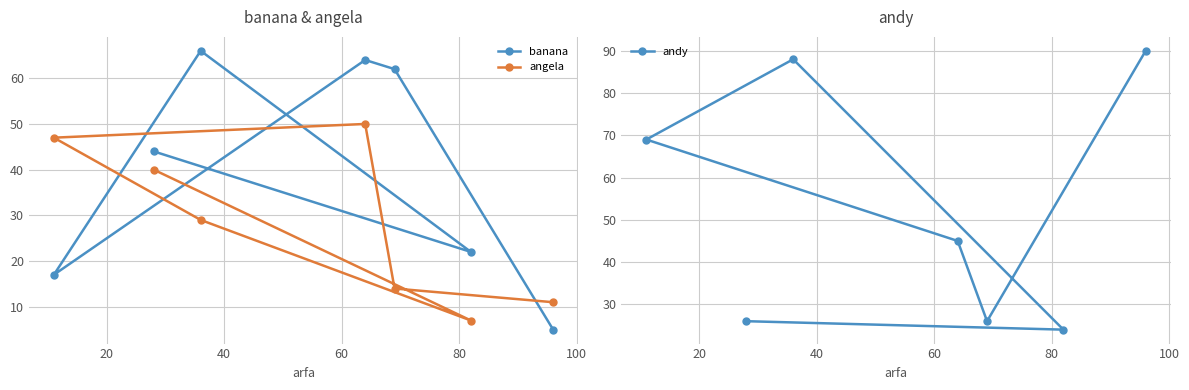

What is the highest value of the angela series?

50